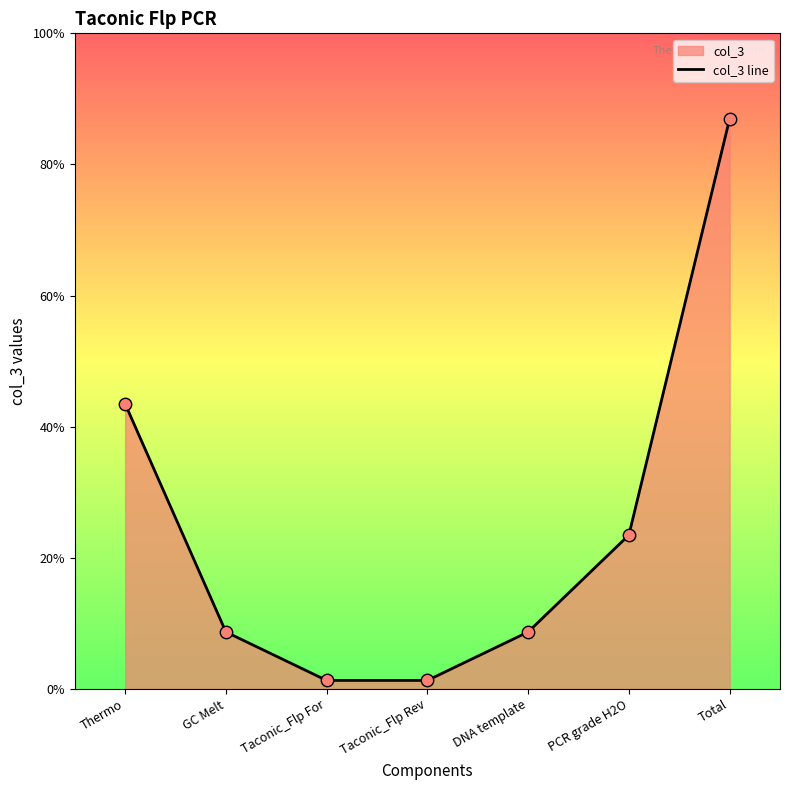

Approximately how many times larger is the value at PCR grade H2O compared to DNA template?

2.7